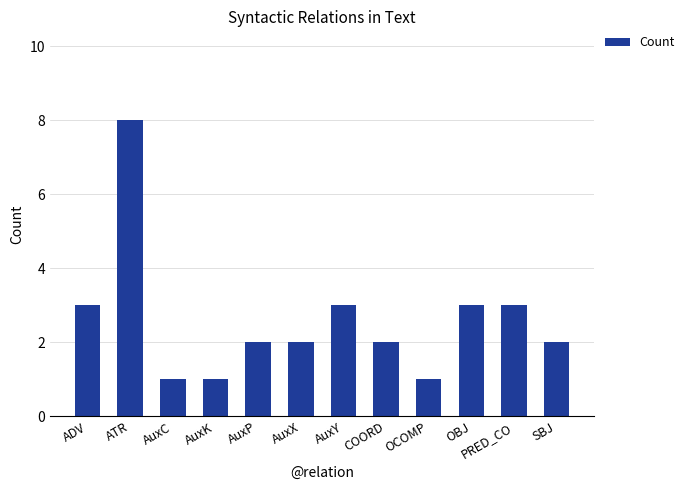

Read the value at SBJ.

2